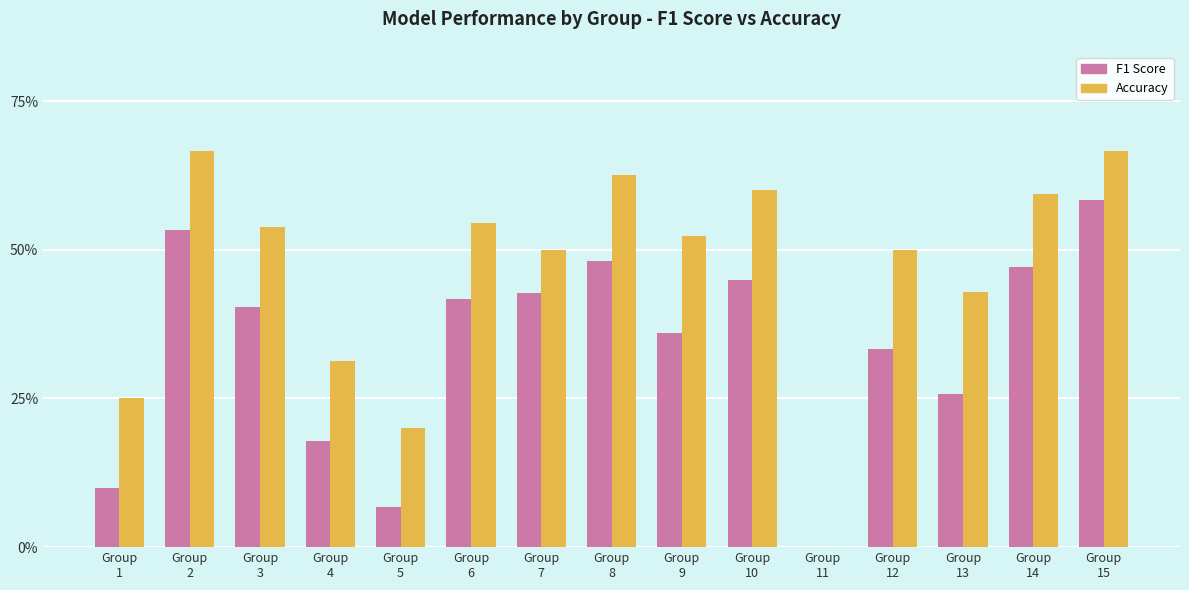

The value of F1 Score at Group
7 is 0.7. True or false?

False